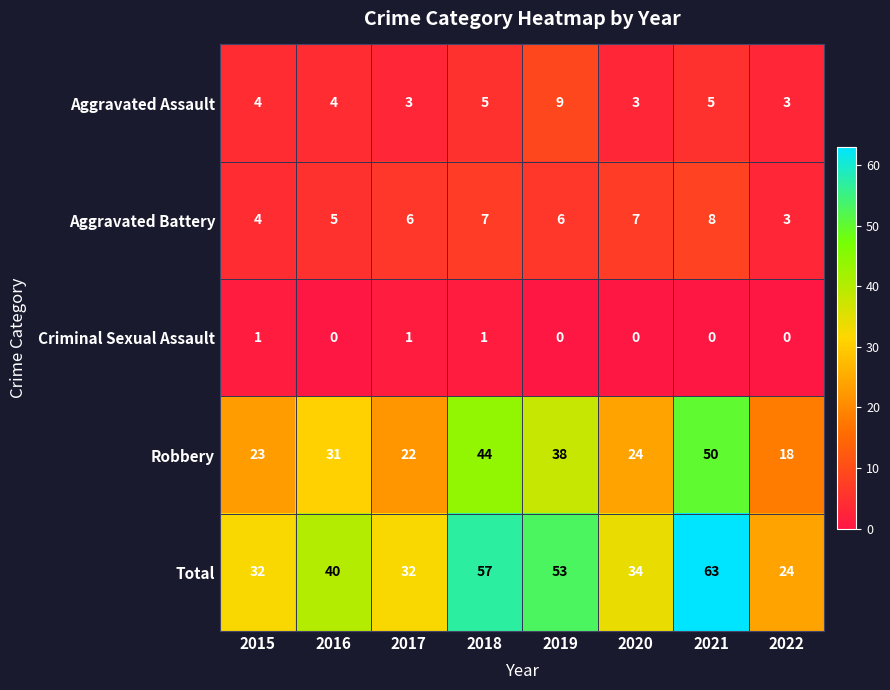

Which series has the largest range (max minus min)?

Total